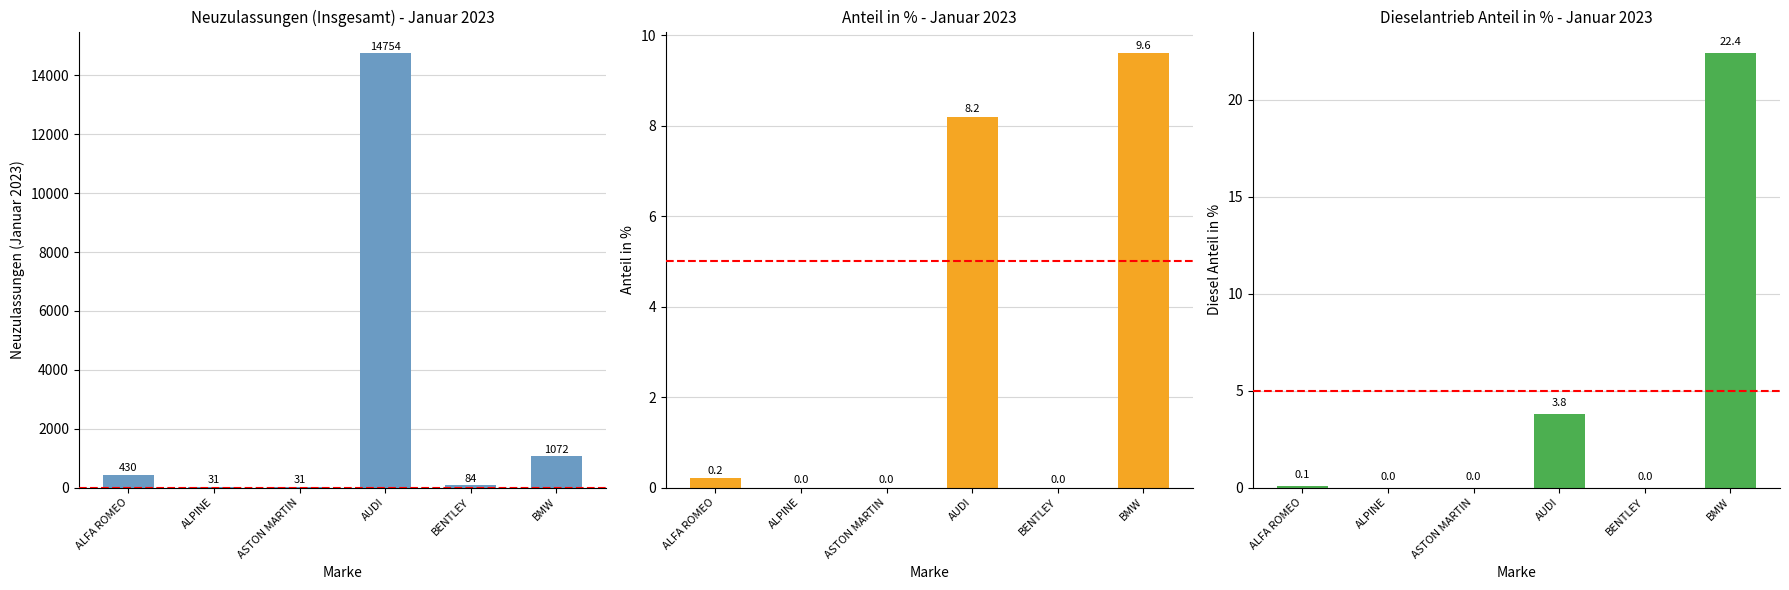

The Diesel Anteil in % series shows 0.0 at ALPINE. True or false?

True